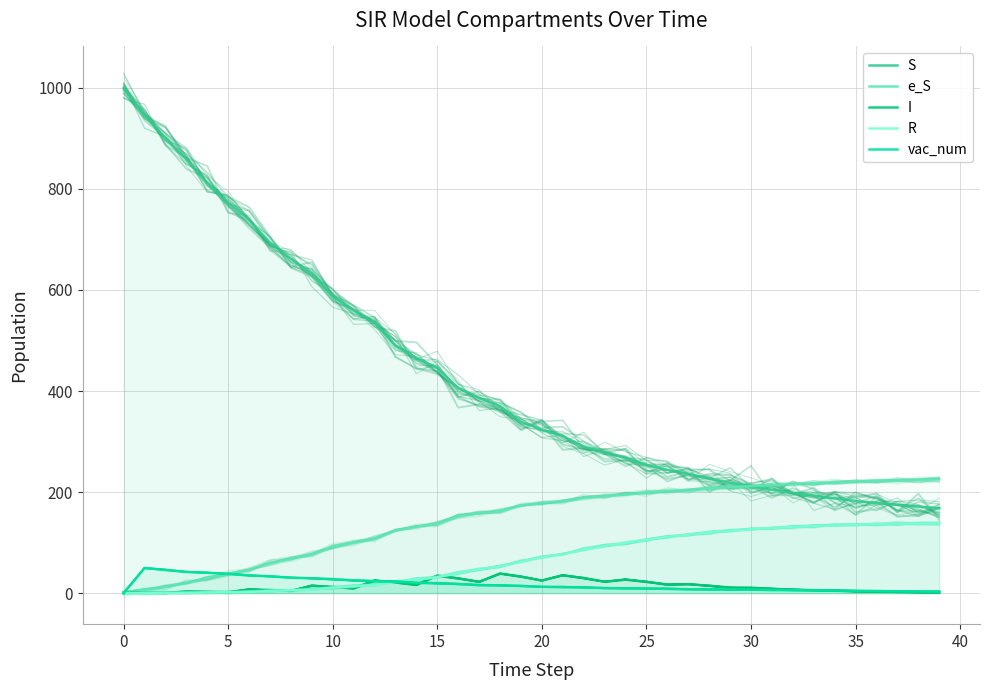

Is it true that I equals 46.0 at 16?

False